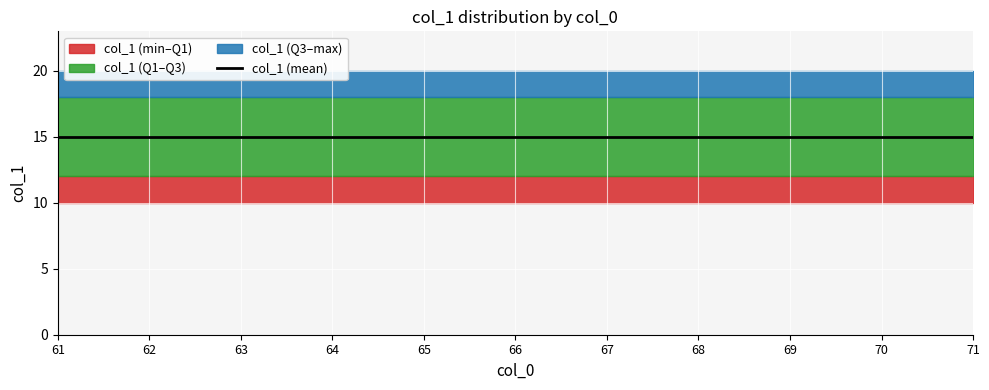

What is the greatest value displayed?

20